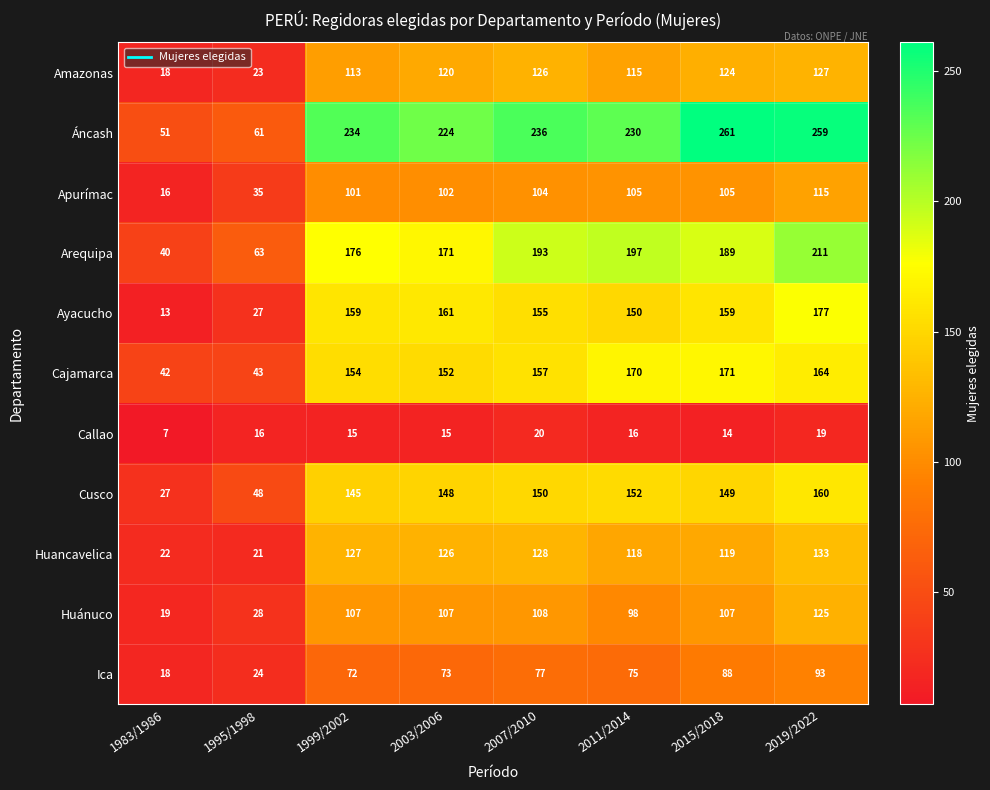

How many distinct data groups are displayed?

11